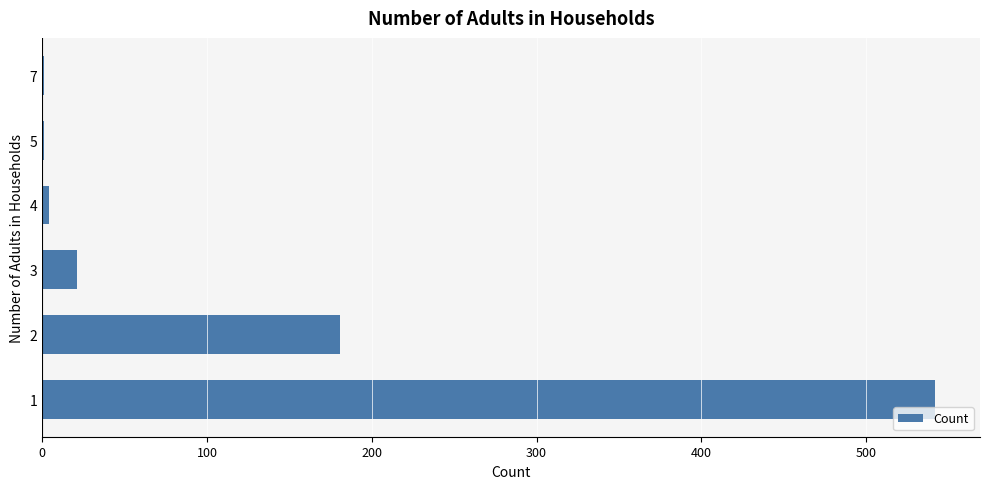

What is the maximum value shown in the chart?

542